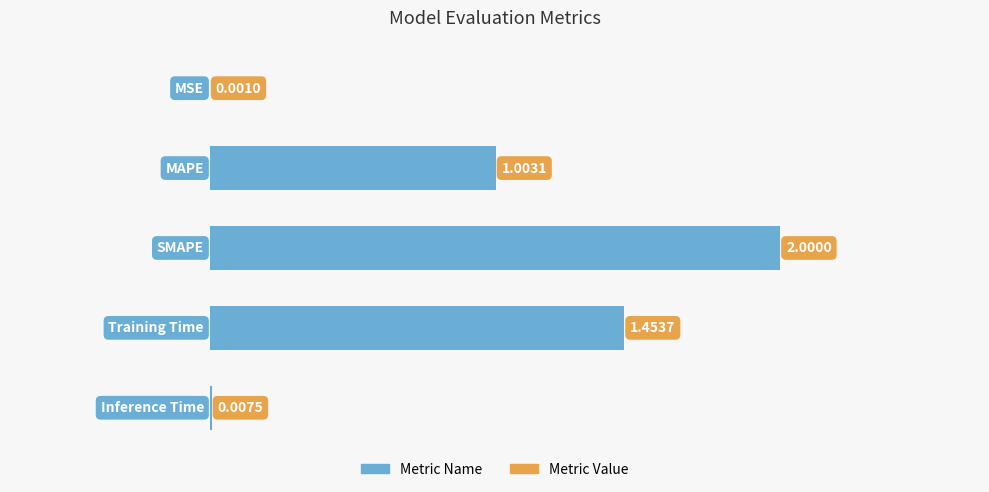

What is the sum of all values?

4.5